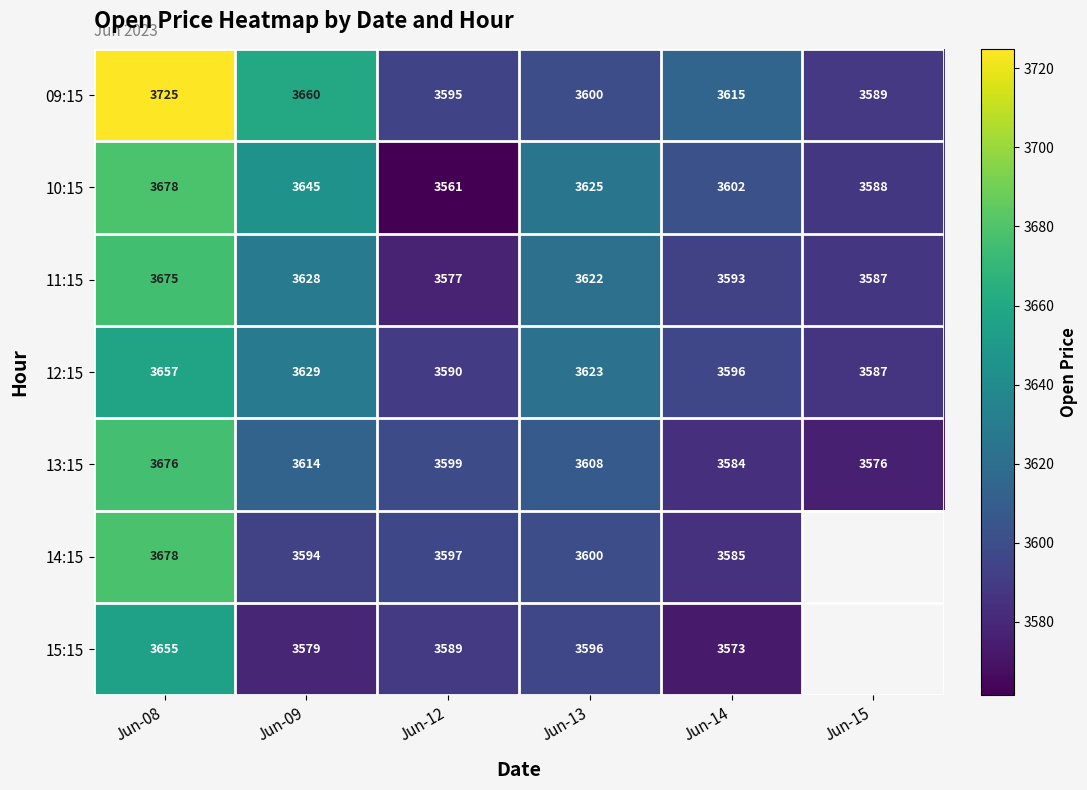

Where does the 13:15 series first go above 3608?

Jun-08